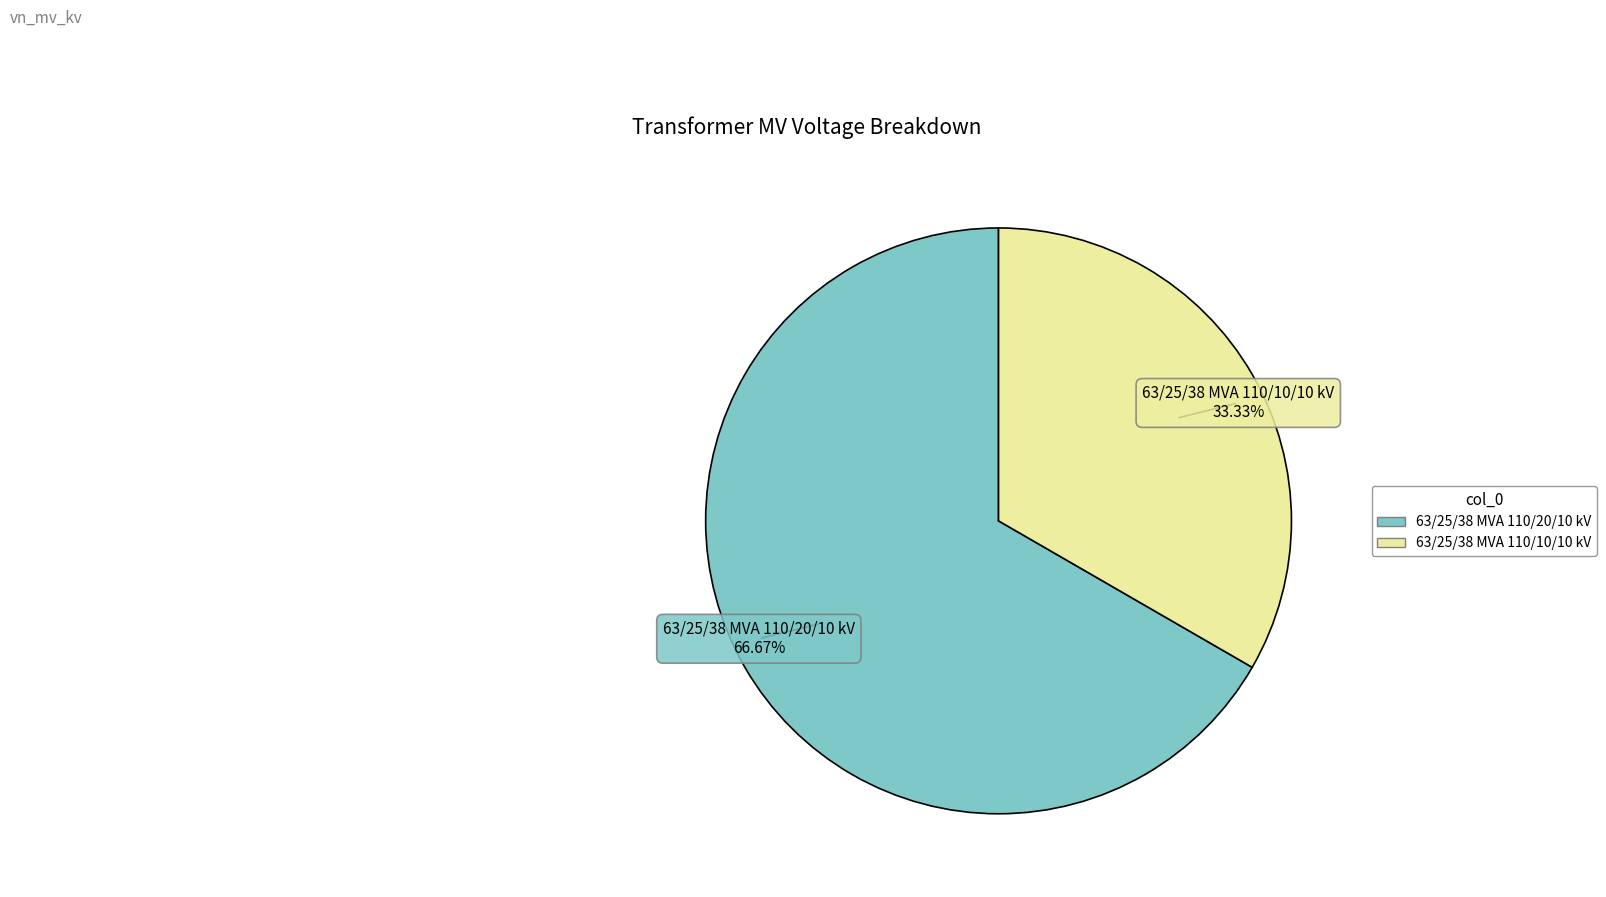

Is the sum of 63/25/38 MVA 110/10/10 kV and 63/25/38 MVA 110/20/10 kV greater than half?

Yes